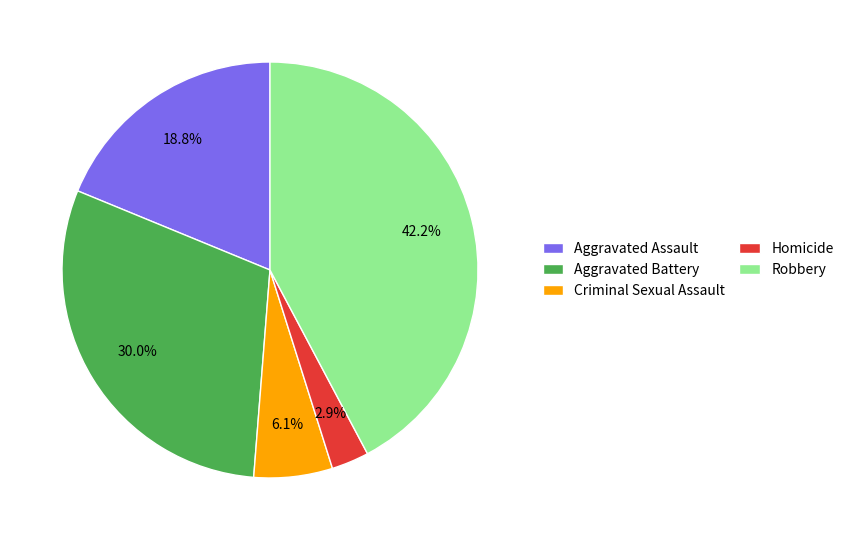

What is the ratio of the value at Aggravated Battery to the value at Homicide?

10.3